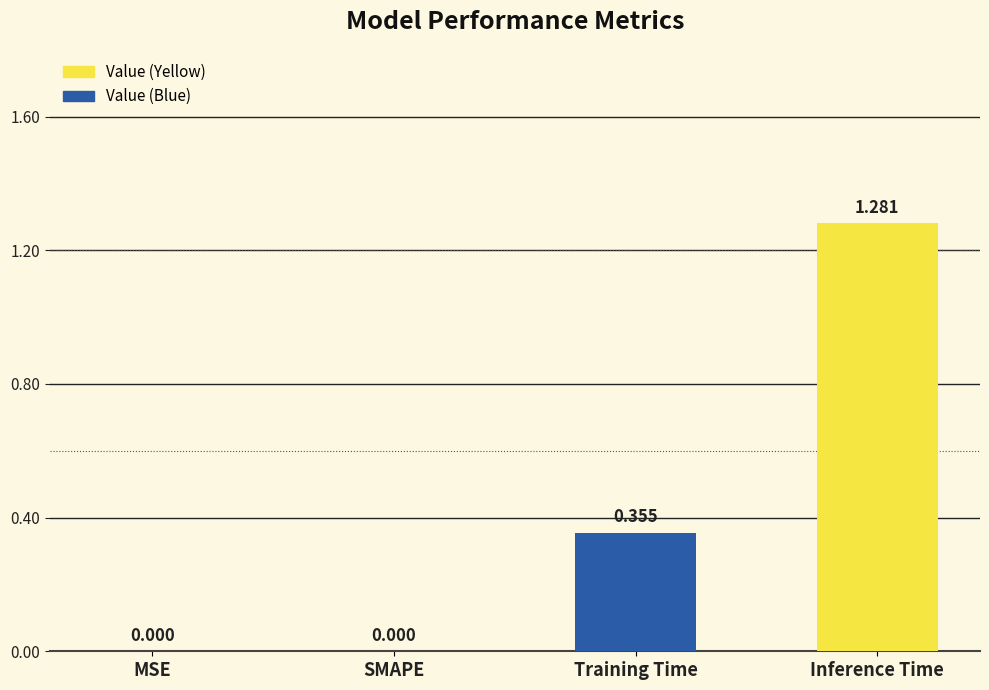

How many values exceed 0?

2